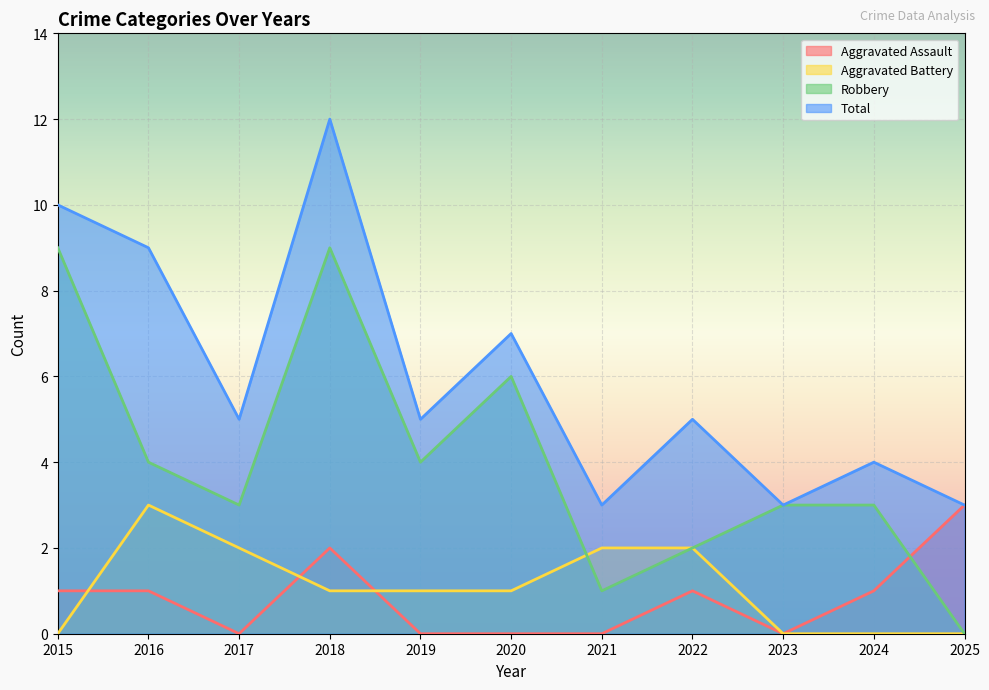

Where is the first local maximum for Total?

2018